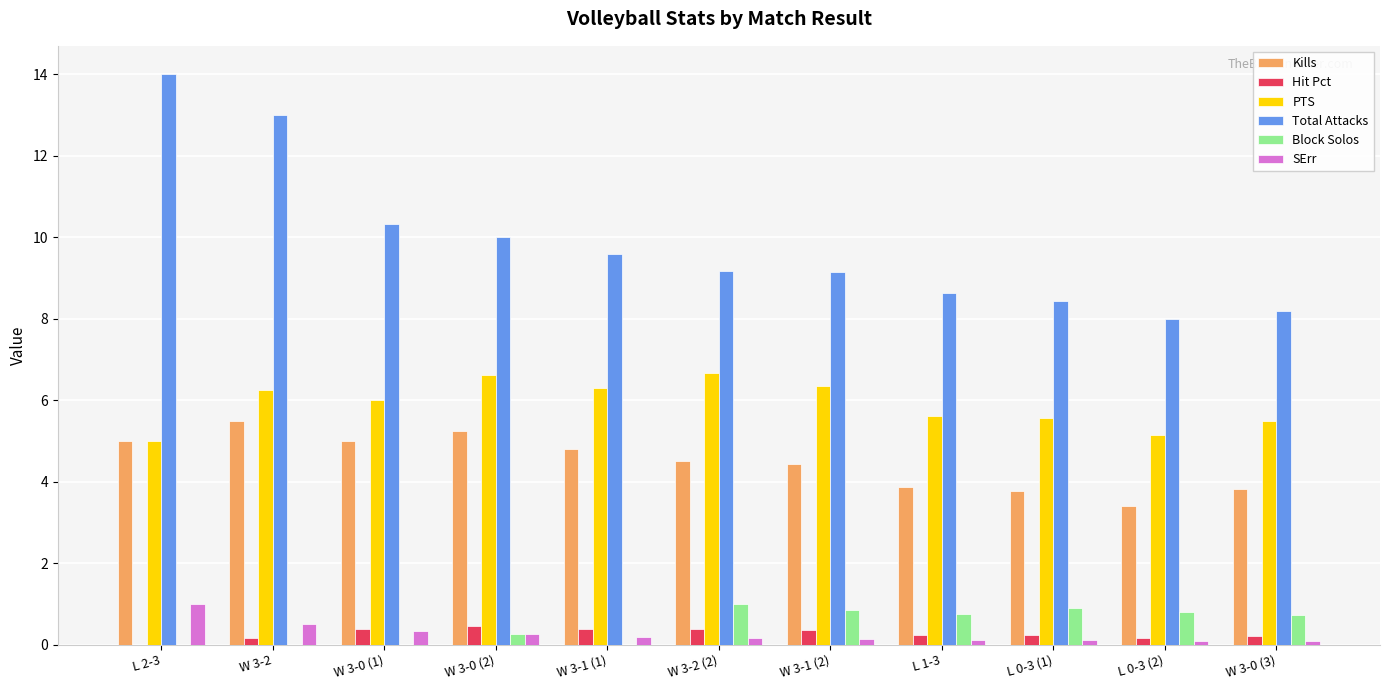

What is the maximum value for Total Attacks?

14.0